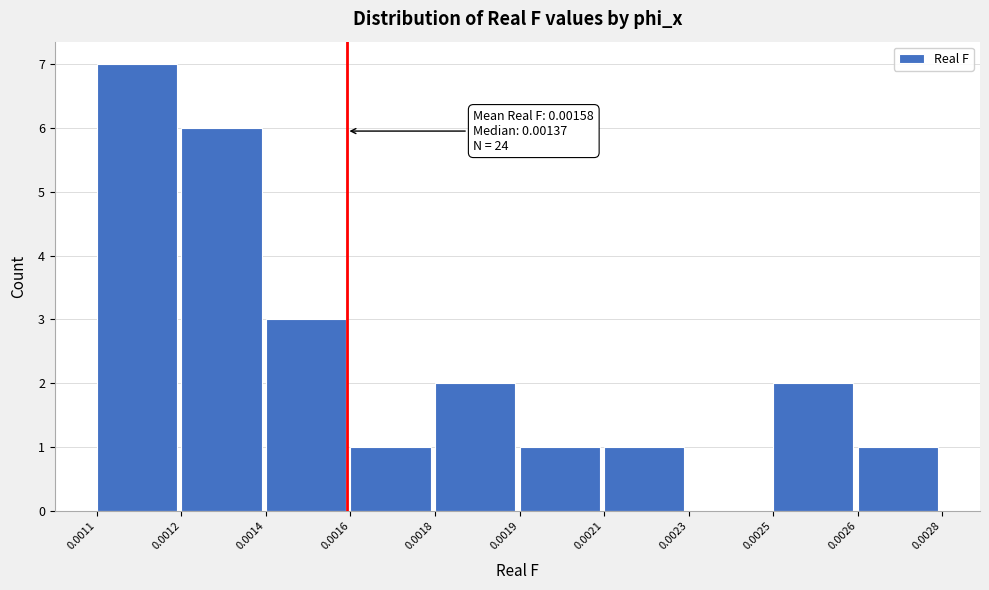

Reading right to left, list all the values displayed in this chart.

0.0026=1	0.0025=2	0.0023=0	0.0021=1	0.0019=1	0.0018=2	0.0016=1	0.0014=3	0.0012=6	0.0011=7